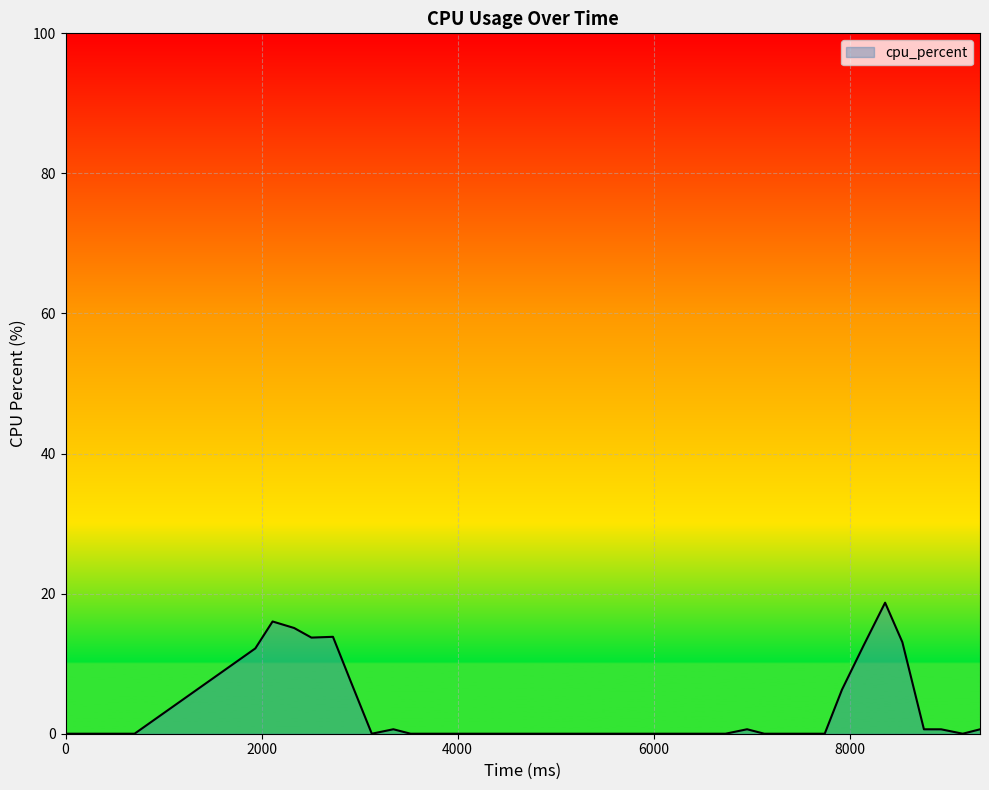

What is the average value?

3.3